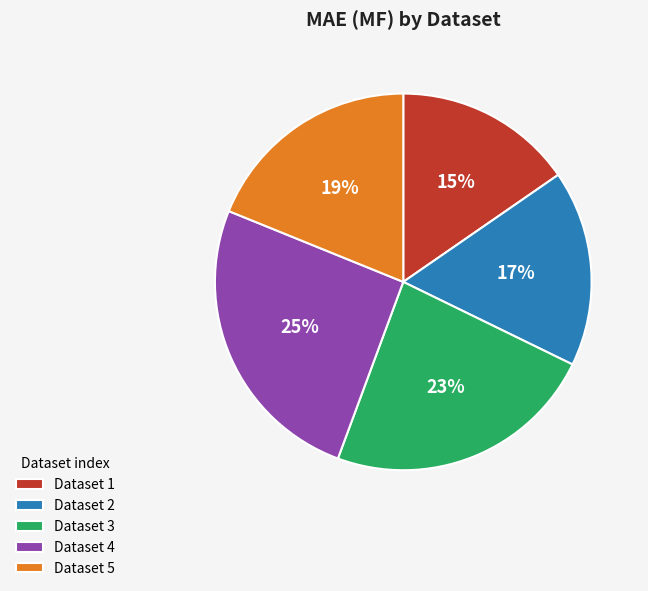

What percentage is the Dataset 4 slice, to the nearest percent?

25%